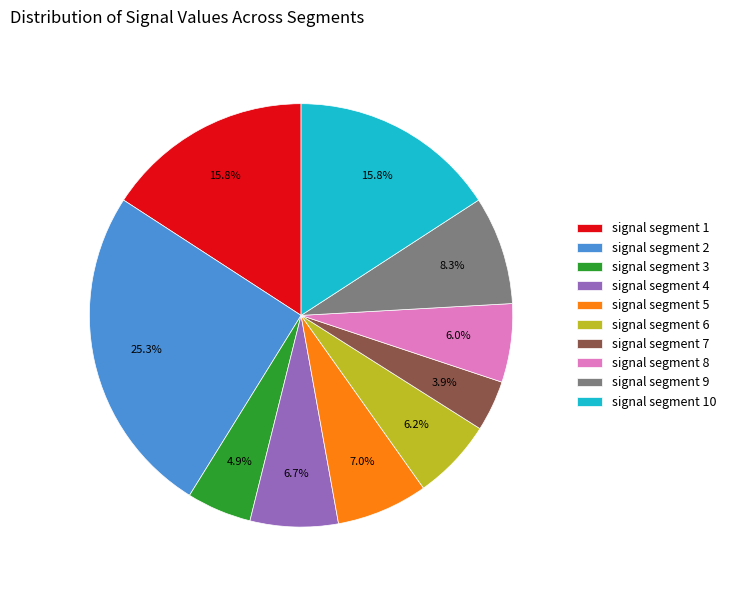

True or false: signal segment 10 accounts for 16% of the total.

True